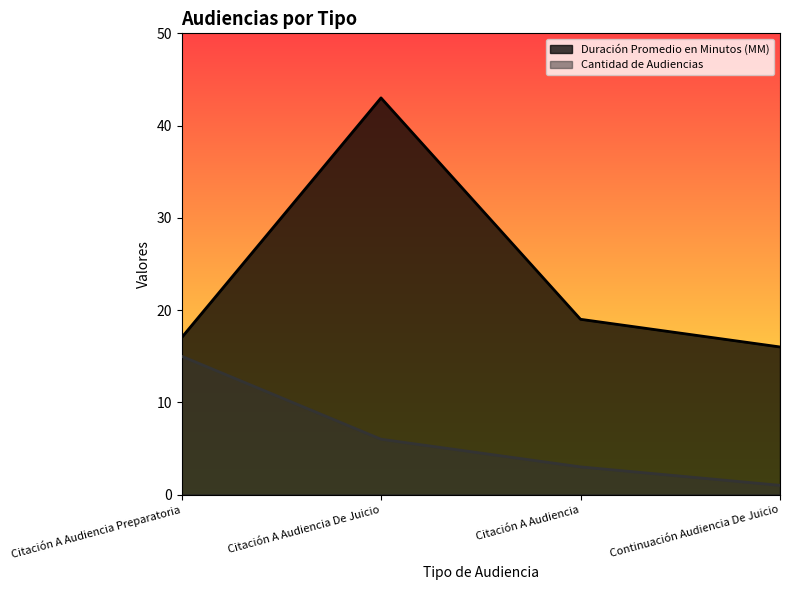

What is the difference between the highest and lowest values at Citación A Audiencia?

16